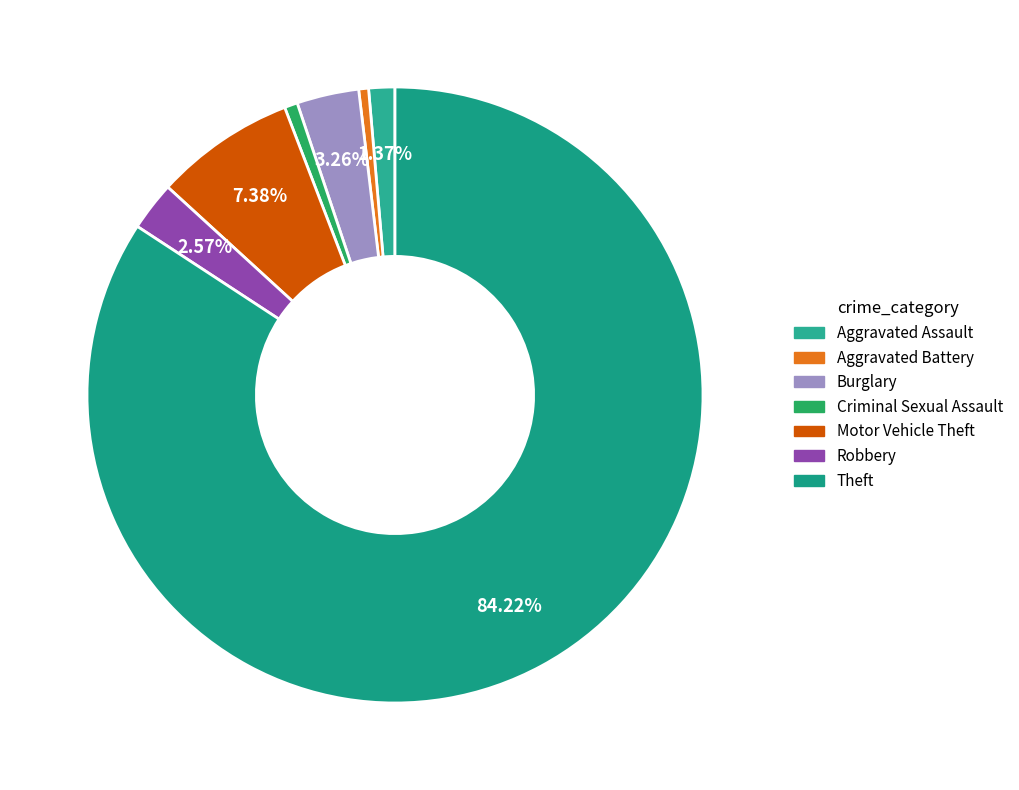

Which category accounts for the majority?

Theft